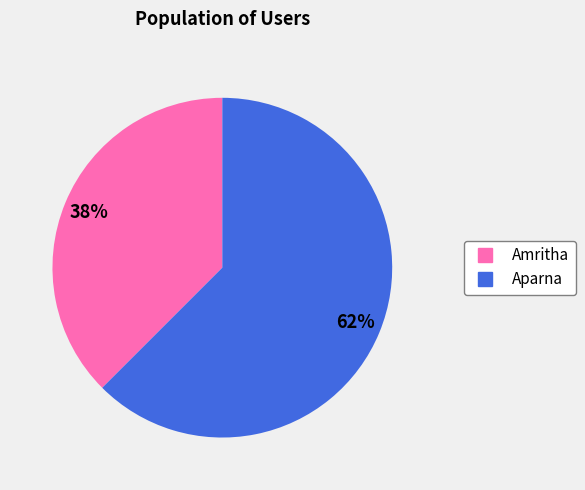

Do Aparna and Amritha together represent more than half of the pie?

Yes